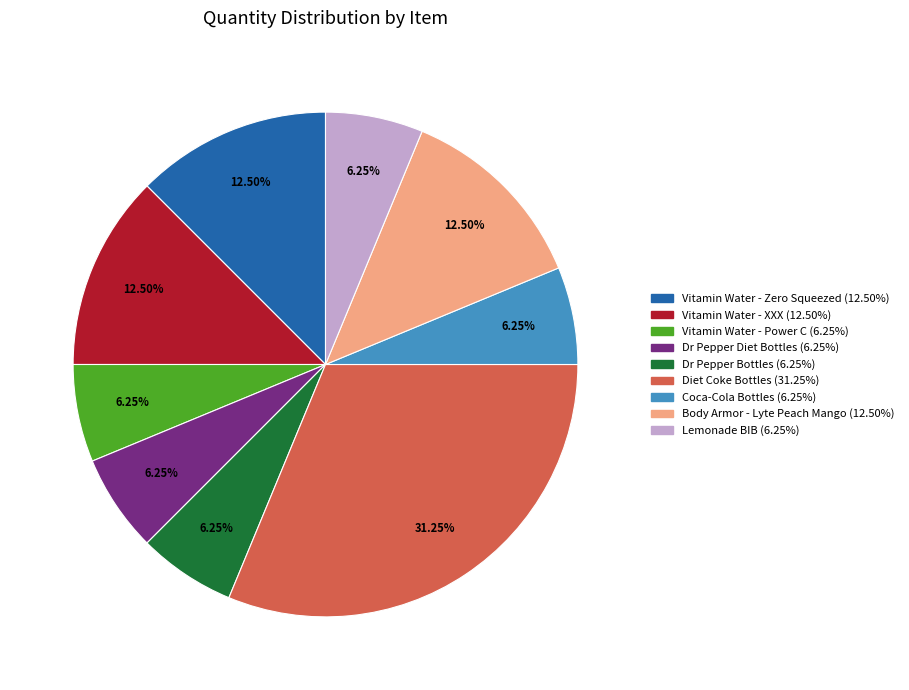

What is the largest slice in the pie chart?

Diet Coke Bottles